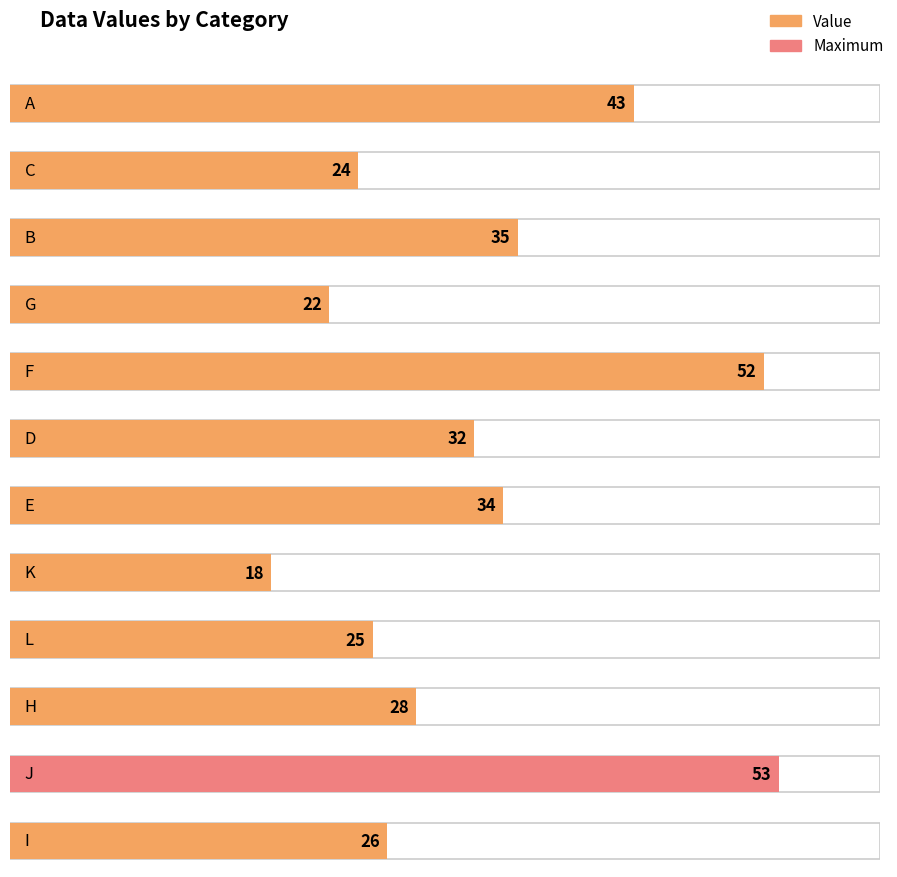

What is the change in value from E to L?

-9